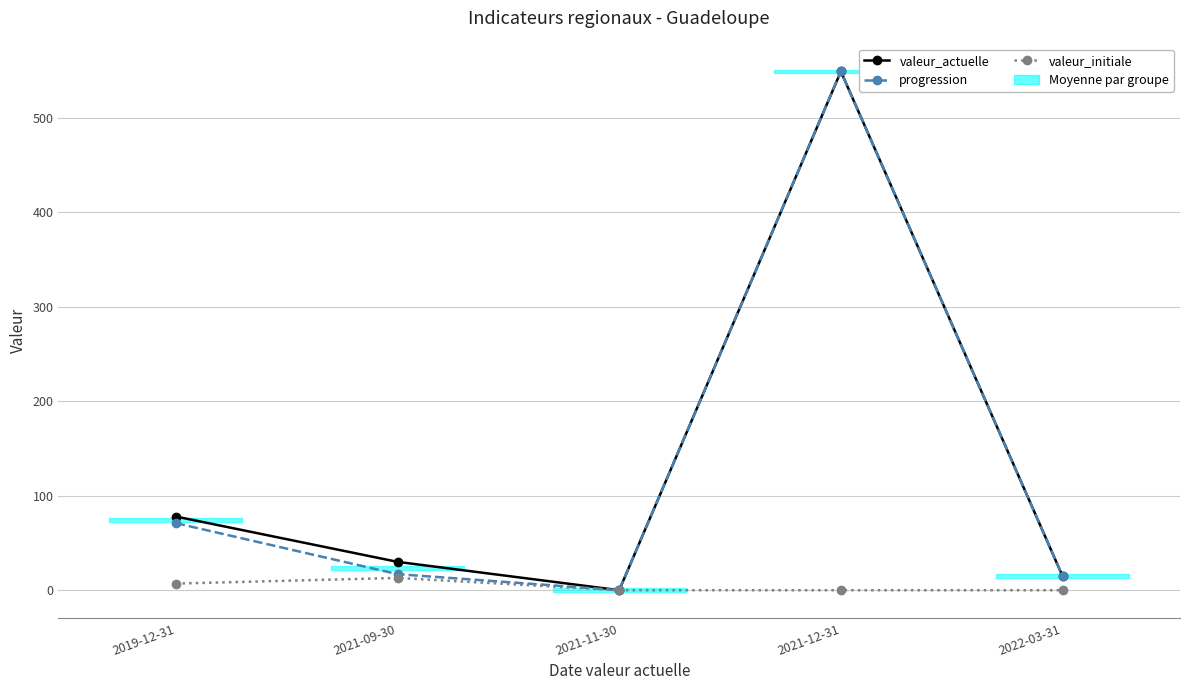

What is the average value of the valeur_initiale series?

4